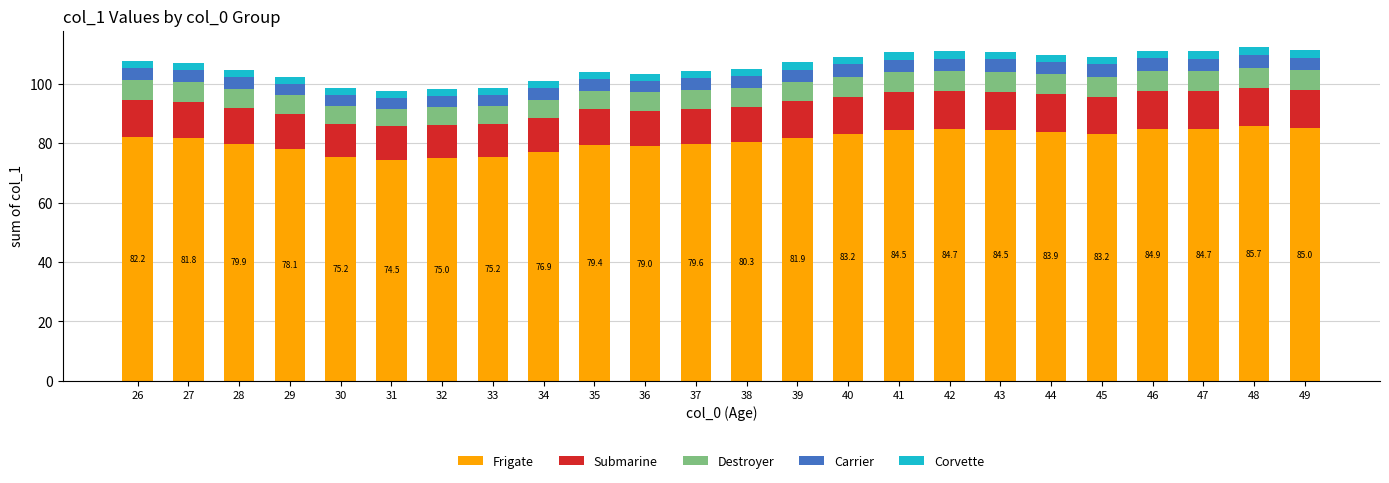

How many distinct data groups are displayed?

5